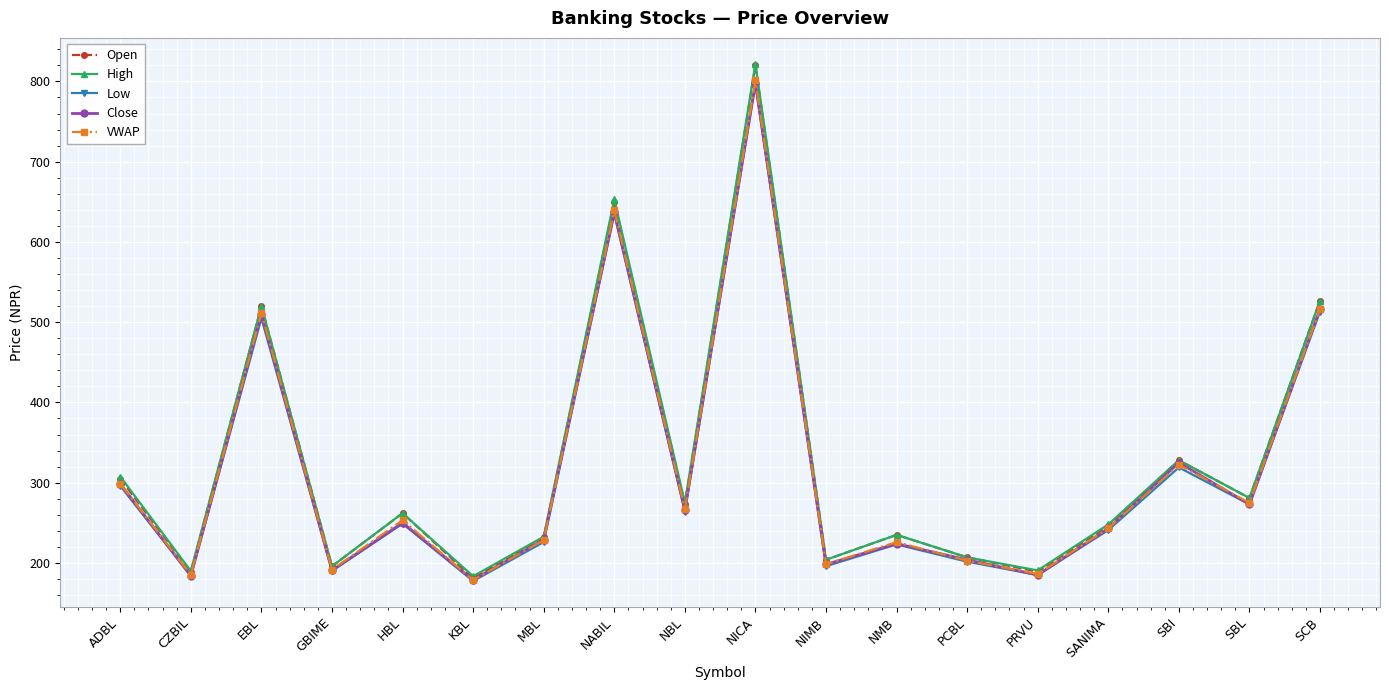

At which category is the sum across all series the highest?

NICA